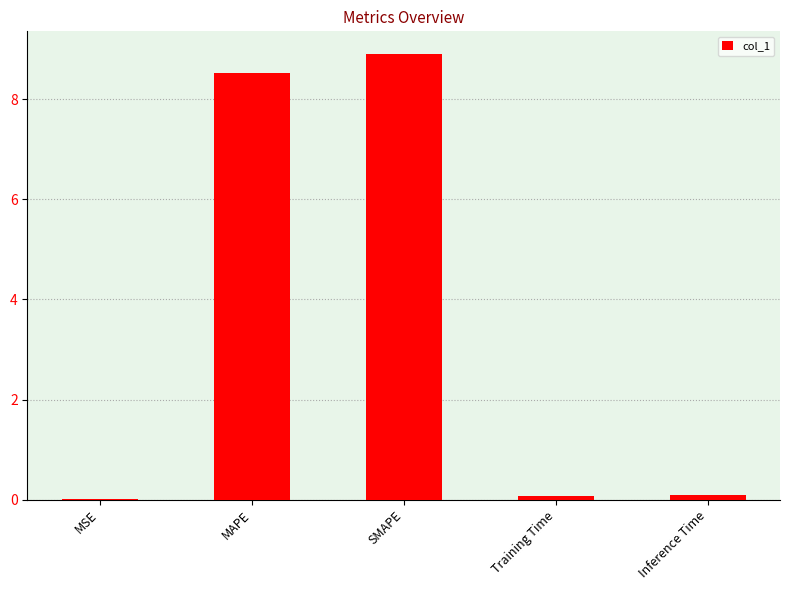

What is the maximum value shown in the chart?

8.9